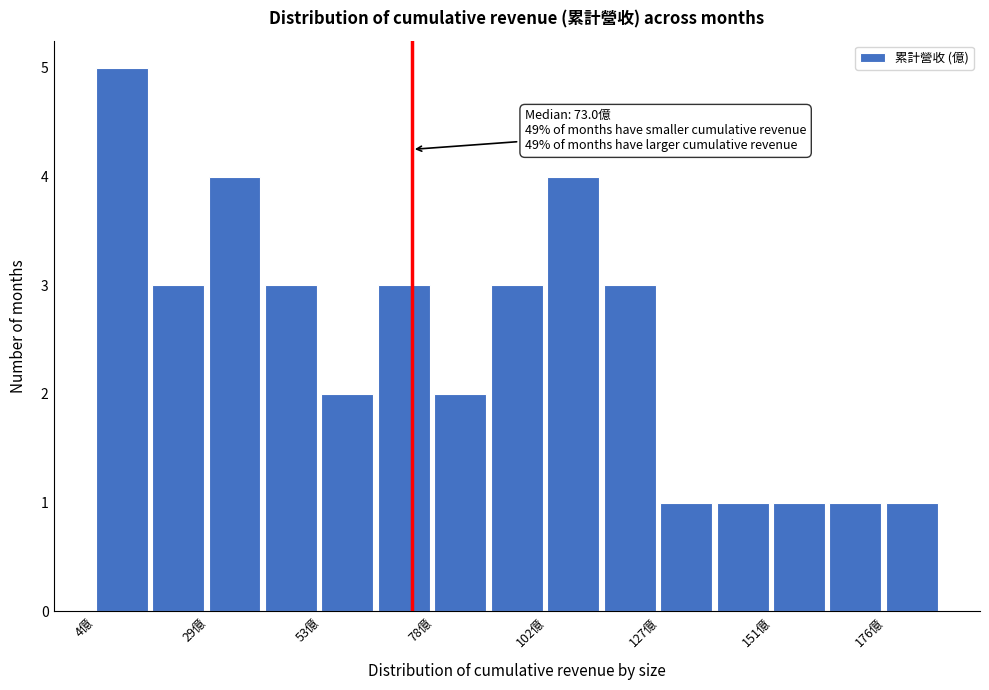

Read against the x-axis, roughly where is the centre of the tallest bar?

10